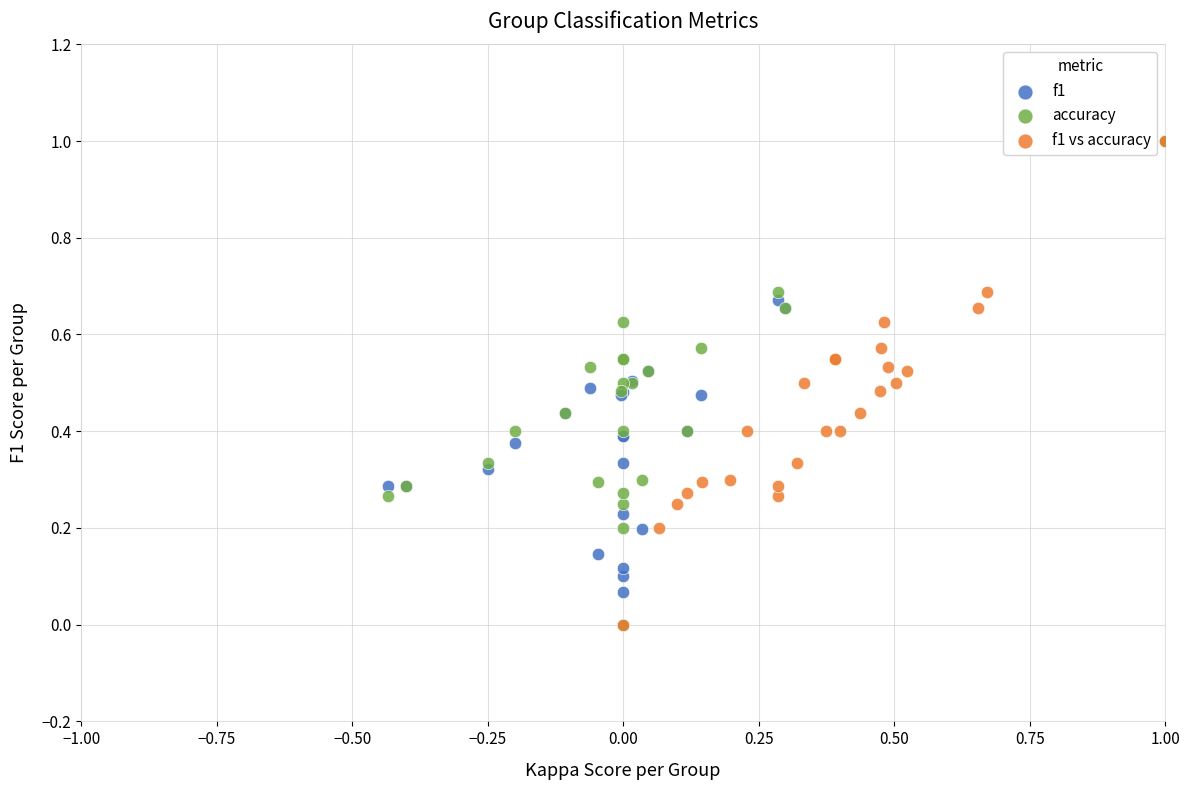

What are all the series names shown in the legend?

f1, accuracy, f1 vs accuracy